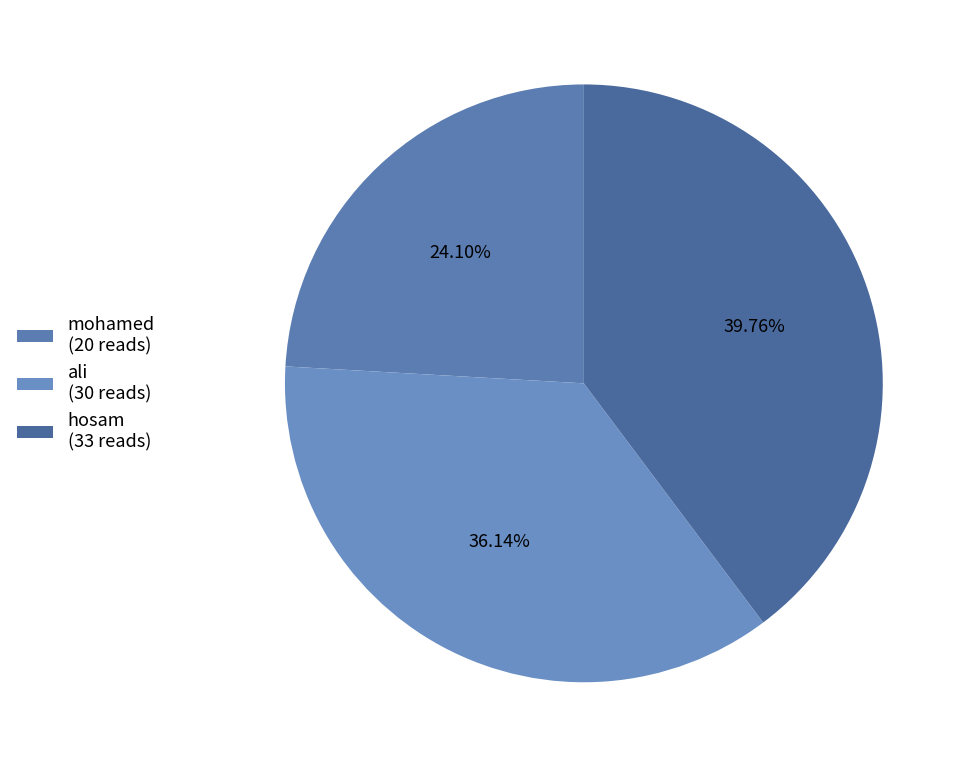

Rank the categories by value from highest to lowest.

hosam, ali, mohamed